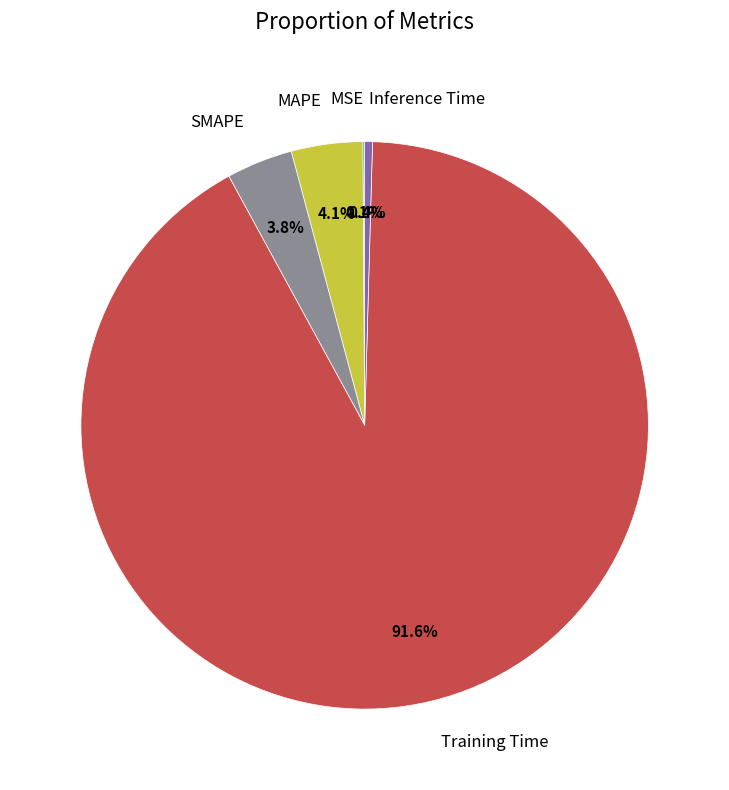

What is the majority slice?

Training Time